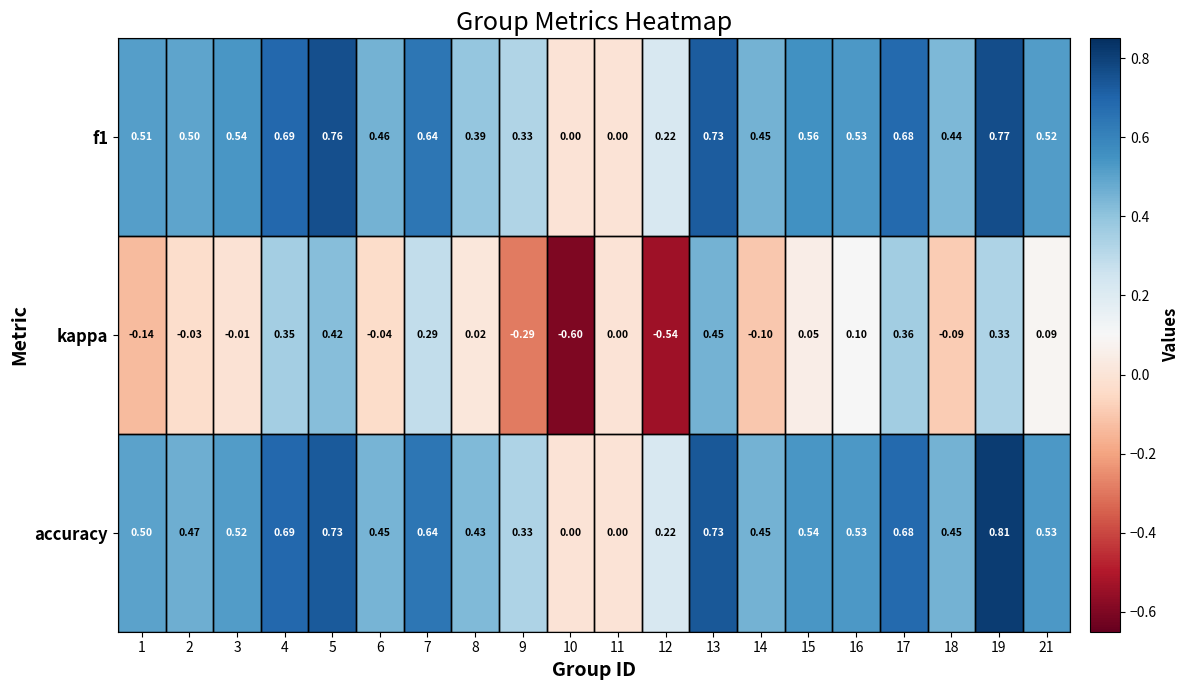

Which series has the largest range (max minus min)?

kappa